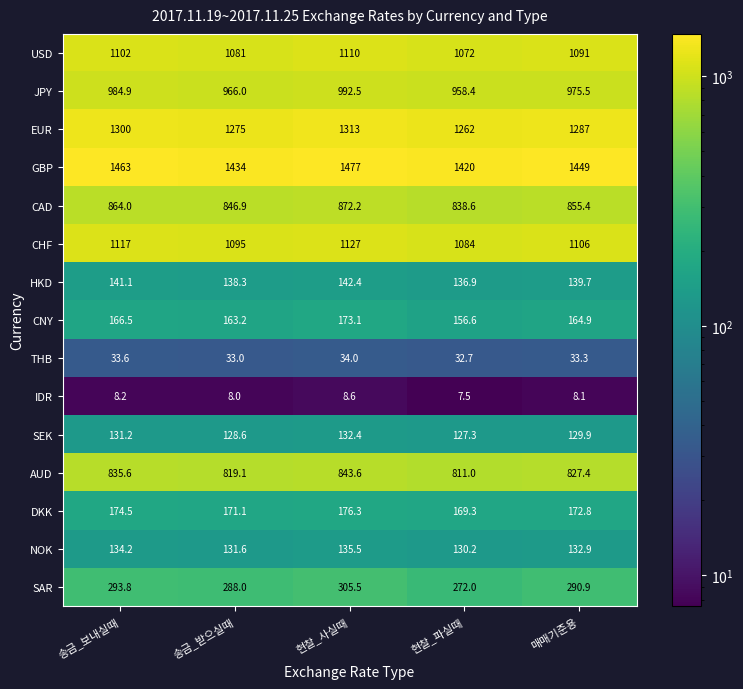

What is the total value across all series at 매매기준용?

8663.8